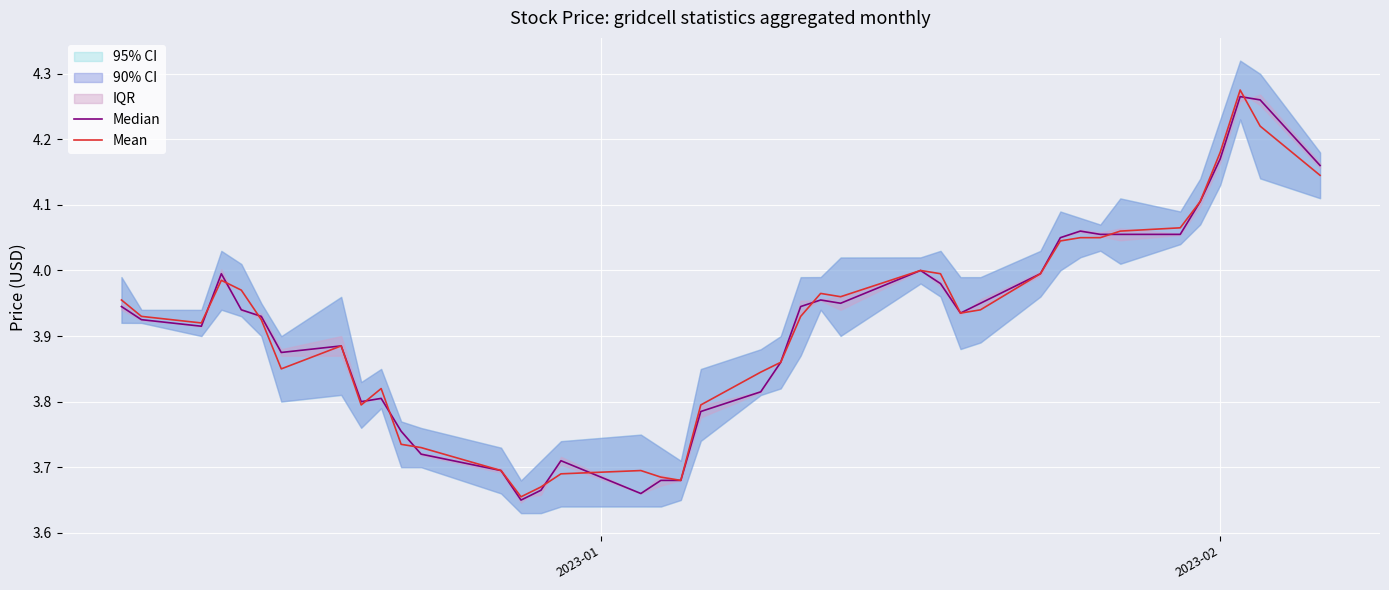

What is the average value of the Mean series?

3.9